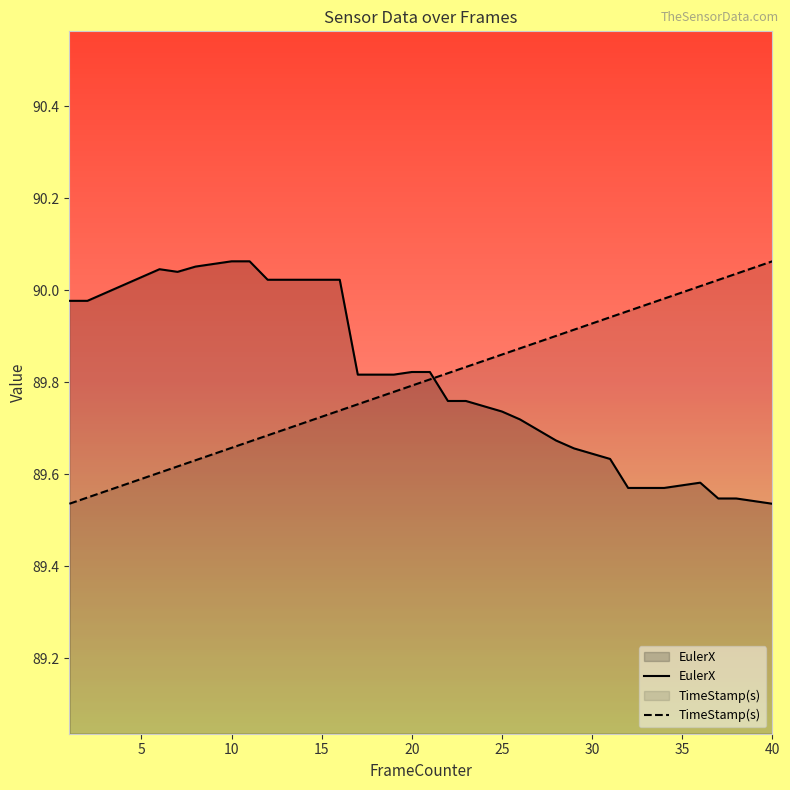

The EulerX series shows 18.2 at 20. True or false?

False